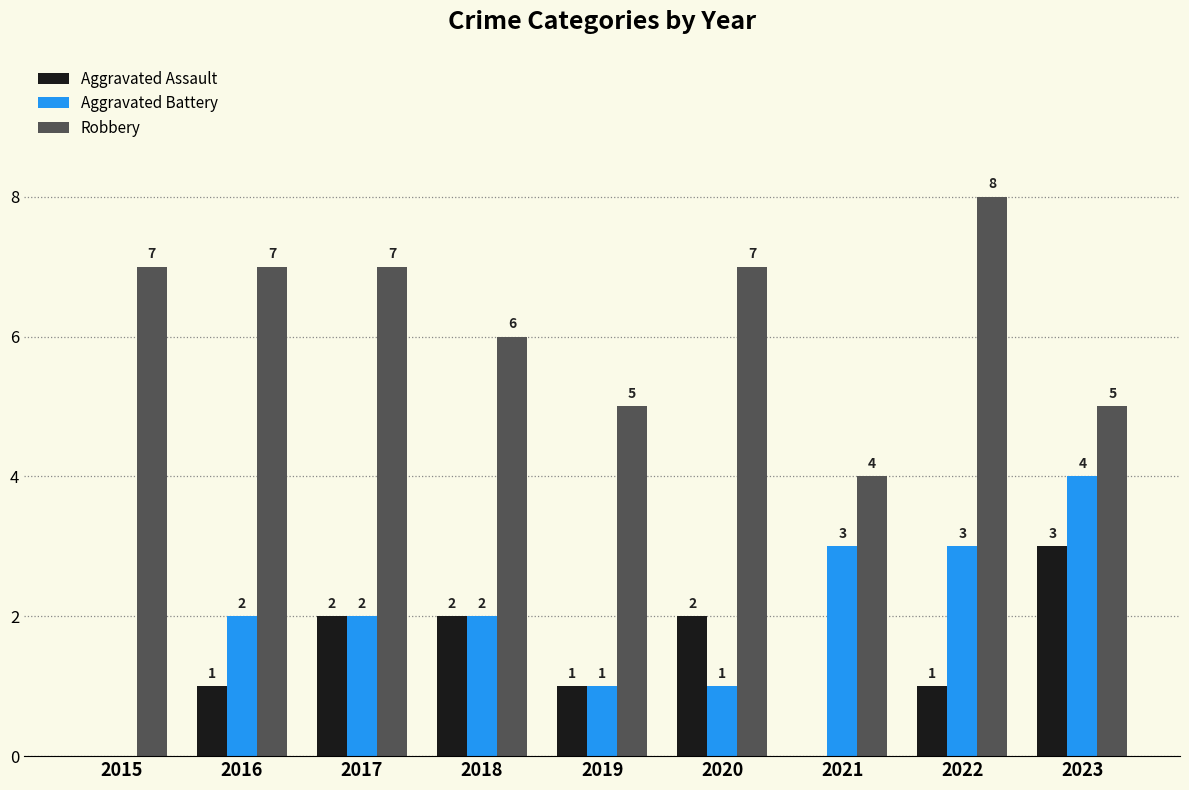

Is the value of Robbery at 2019 greater than the value of Aggravated Assault at 2023?

Yes